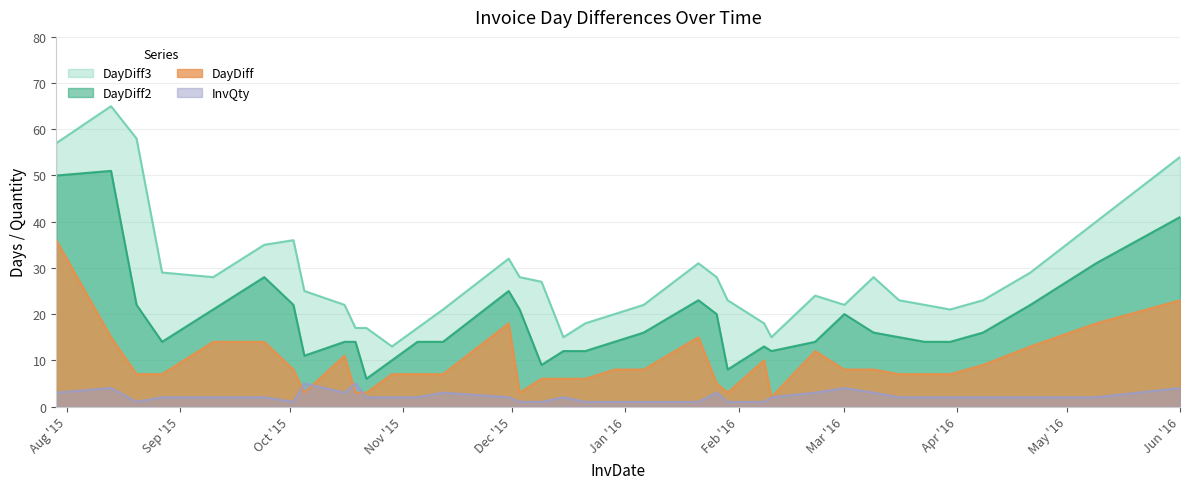

At which category does DayDiff2 reach its first local valley?

2015-08-27